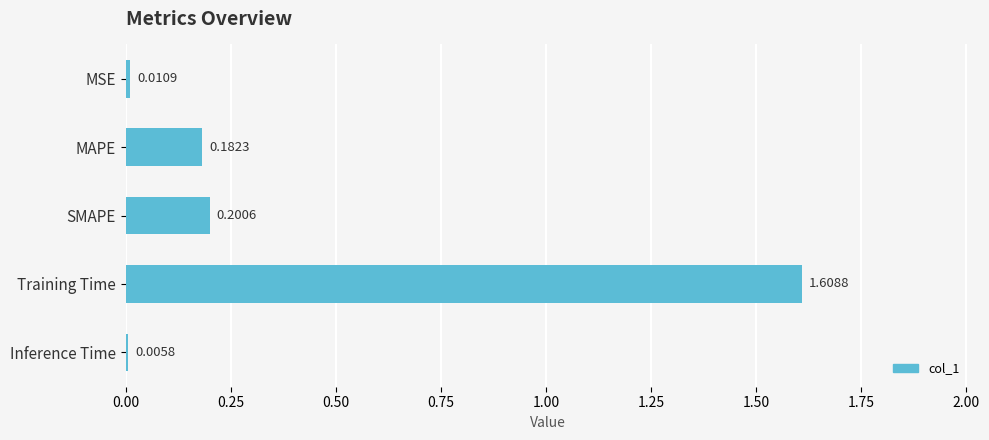

Between MSE and MAPE, which is larger?

MAPE